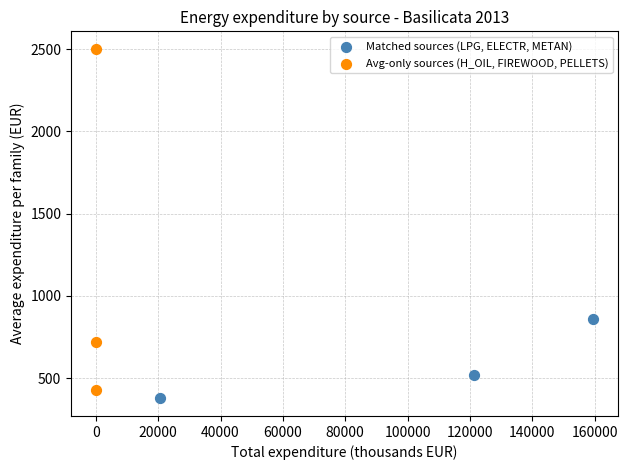

Which series reaches the maximum Y coordinate?

Avg-only sources (H_OIL, FIREWOOD, PELLETS)